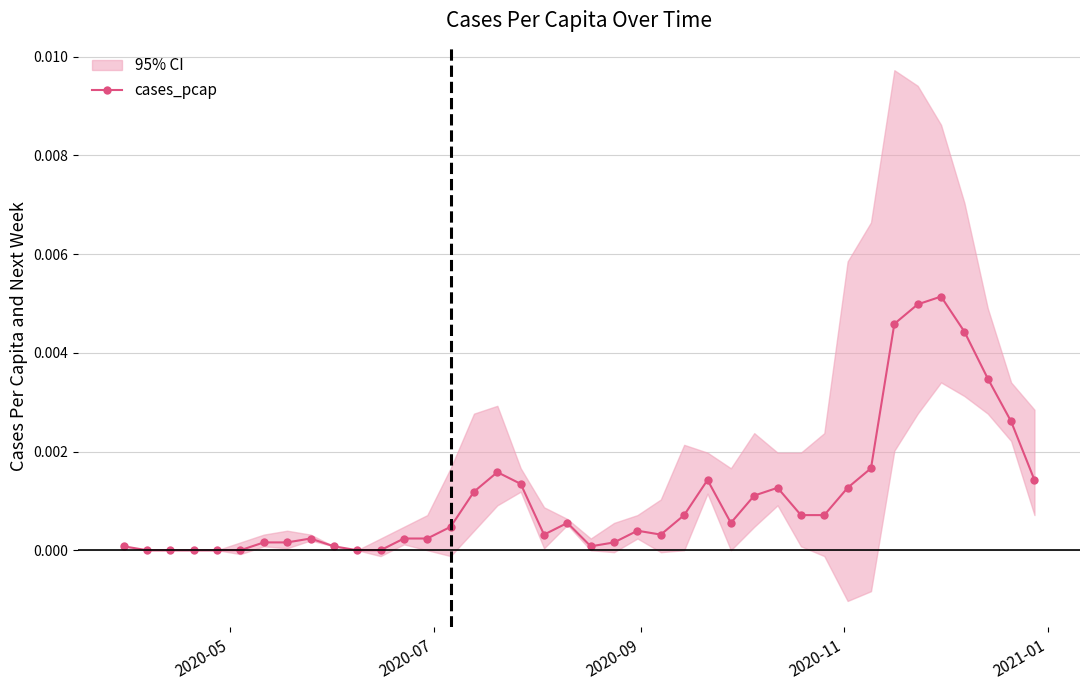

True or false: cases_pcap has more than 1 points higher than both neighbors.

True